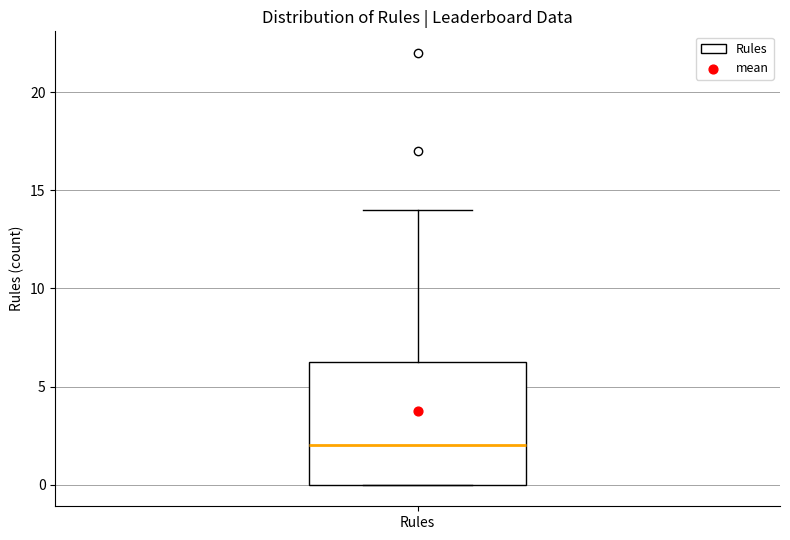

Read this box plot against the y-axis: the position of the median line, the range covered by the box, and the ends of both whiskers. The values are not printed on the chart, so give them approximately, as read against the axis.

median 2.0, box 0.0 to 6.5, whiskers 0.0 to 14.0